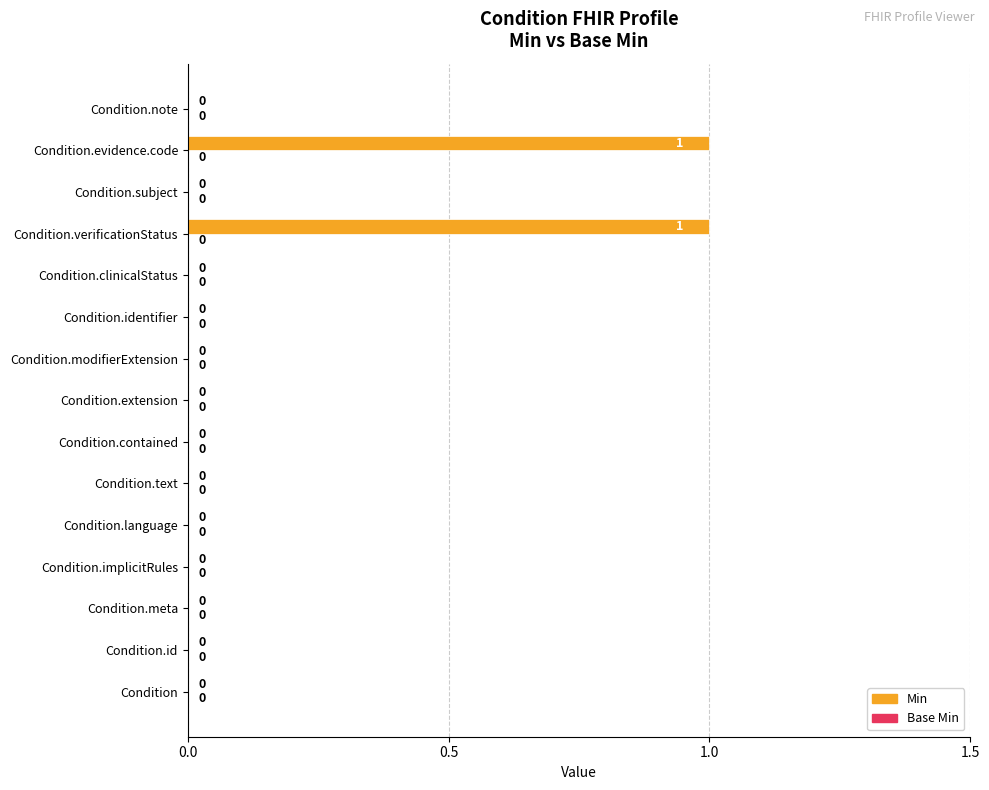

The chart shows a value of 0 at Condition.identifier. True or false?

True